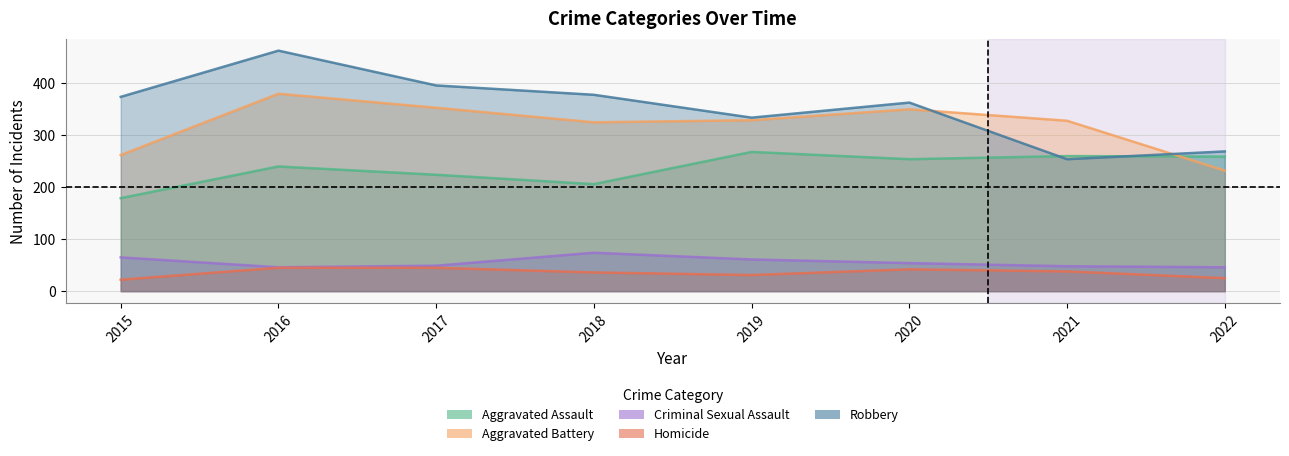

Rank the categories by Aggravated Battery value from lowest to highest.

2022, 2015, 2018, 2021, 2019, 2020, 2017, 2016